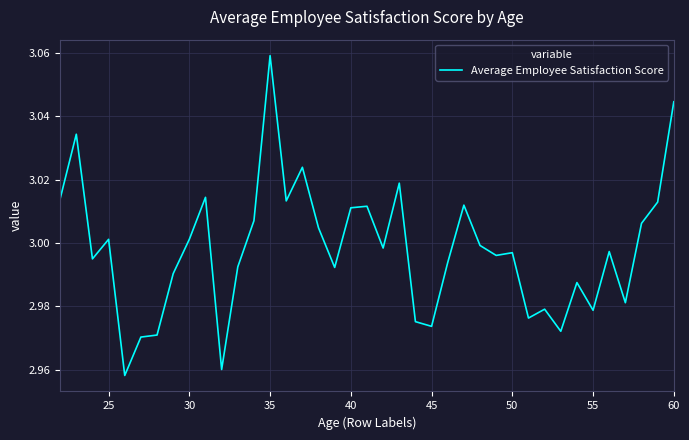

Count the number of data series in this chart.

1